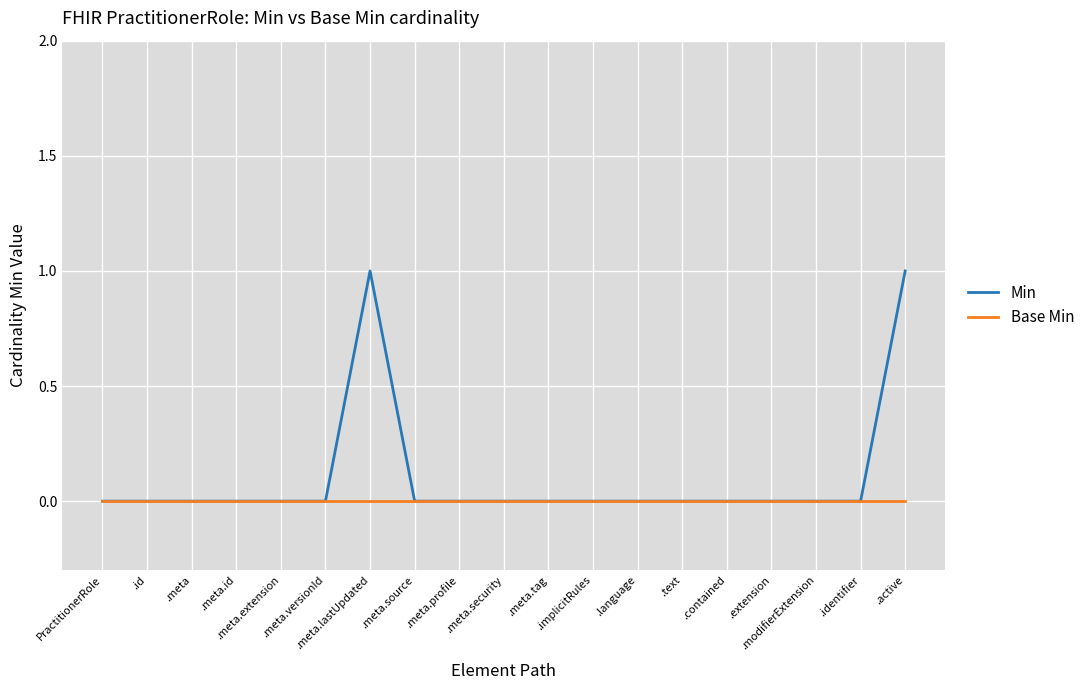

Which series has the largest range (max minus min)?

Min